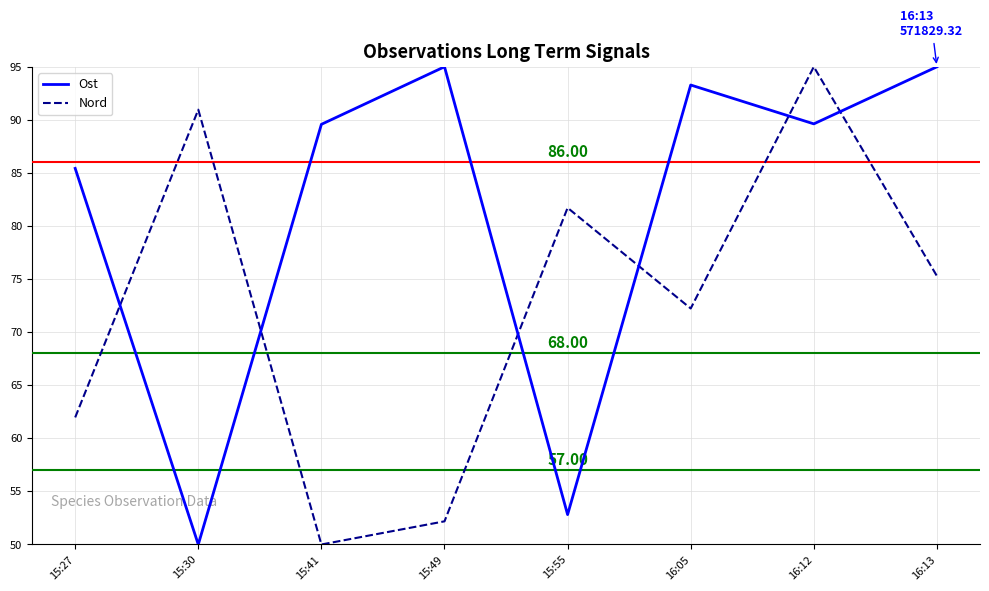

Does the chart have visible grid lines?

Yes